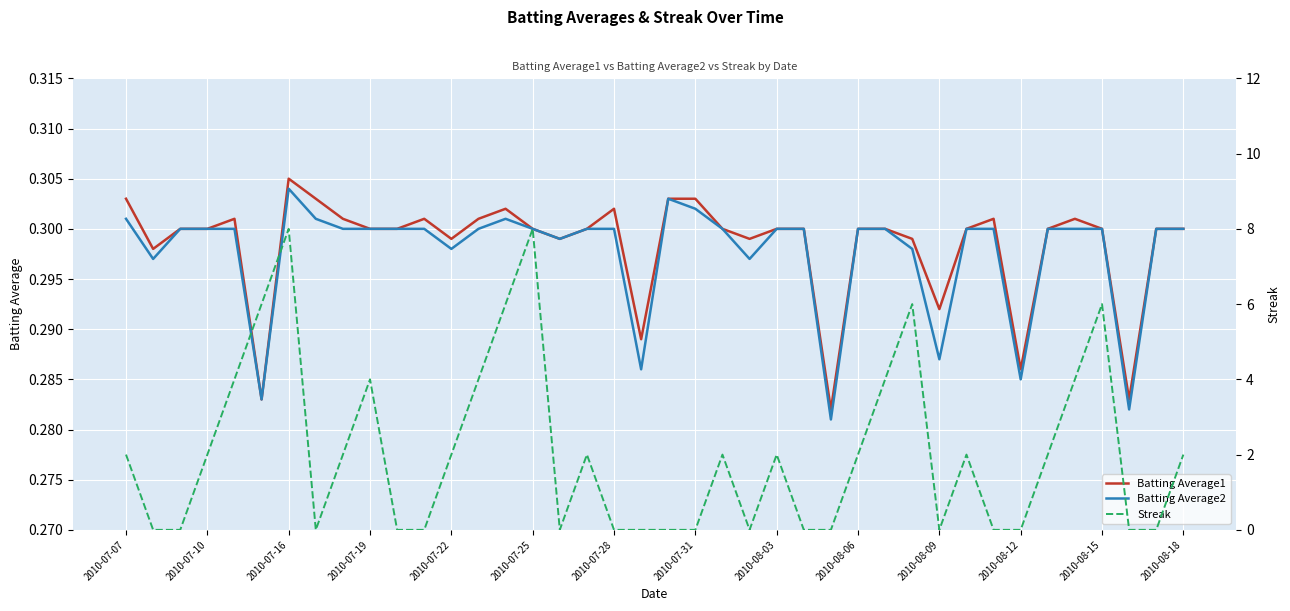

After their last crossing, which series has the higher values: Streak or Batting Average1?

Streak